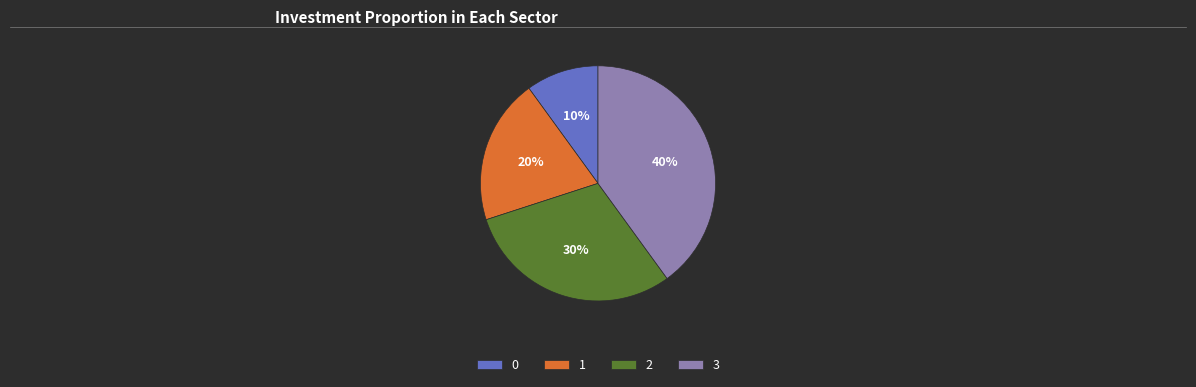

What percentage is the 0 slice, to the nearest percent?

10%